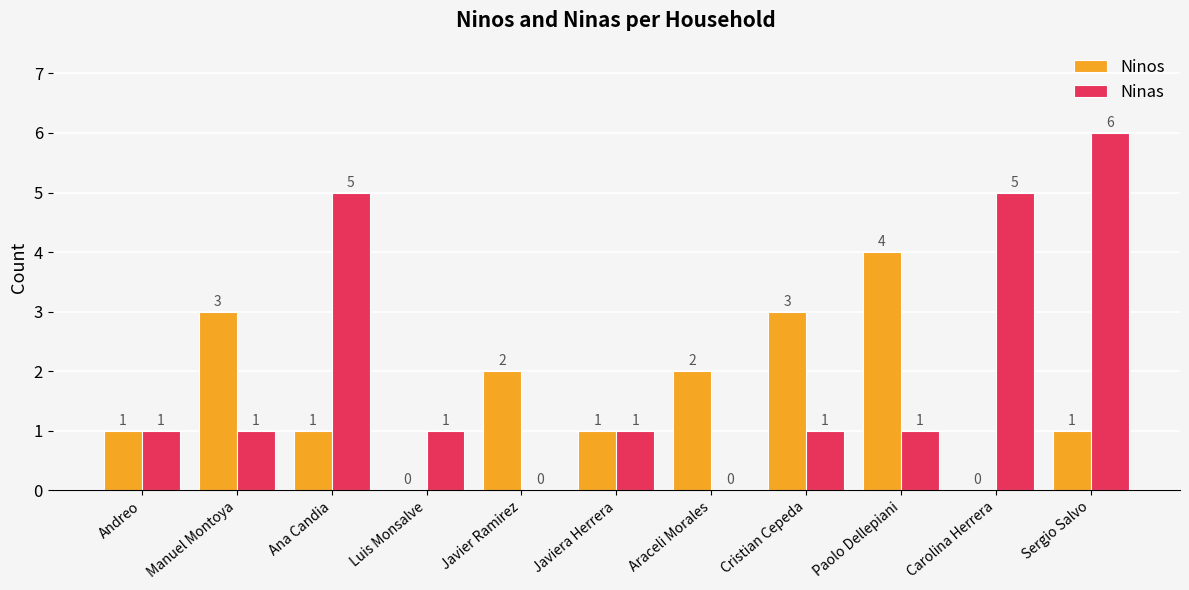

Reading right to left, extract all data points from this chart.

Ninos: 1	0	4	3	2	1	2	0	1	3	1
Ninas: 6	5	1	1	0	1	0	1	5	1	1